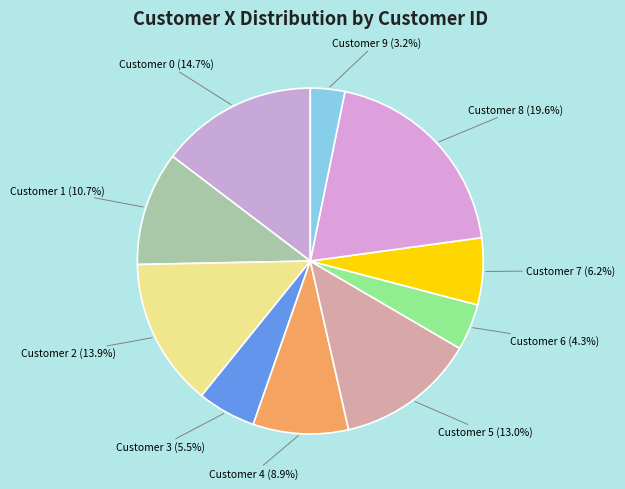

How many slices are in this pie chart?

10